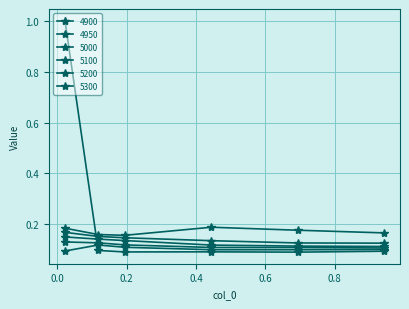

What is the value of the 4950 point at the 3rd from the left?

0.1